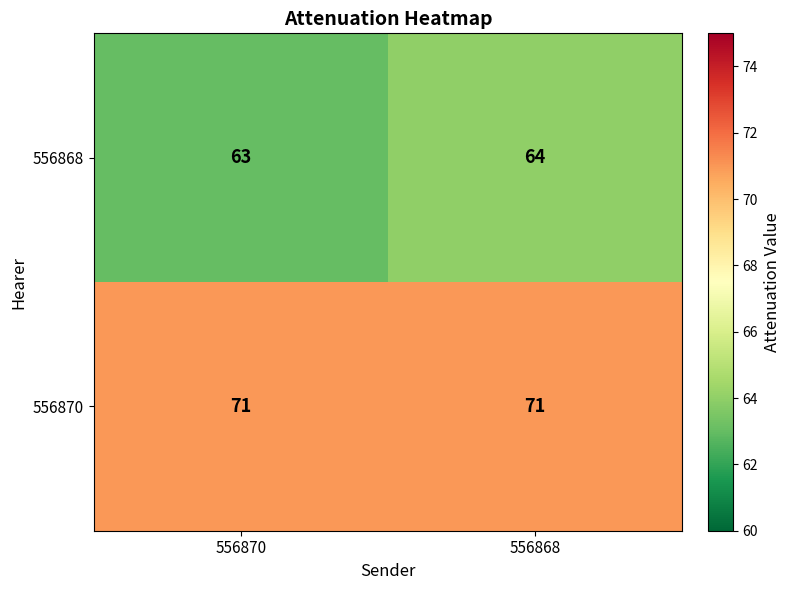

Reading right to left, list all the values displayed in this chart.

556868: 64	63
556870: 71	71